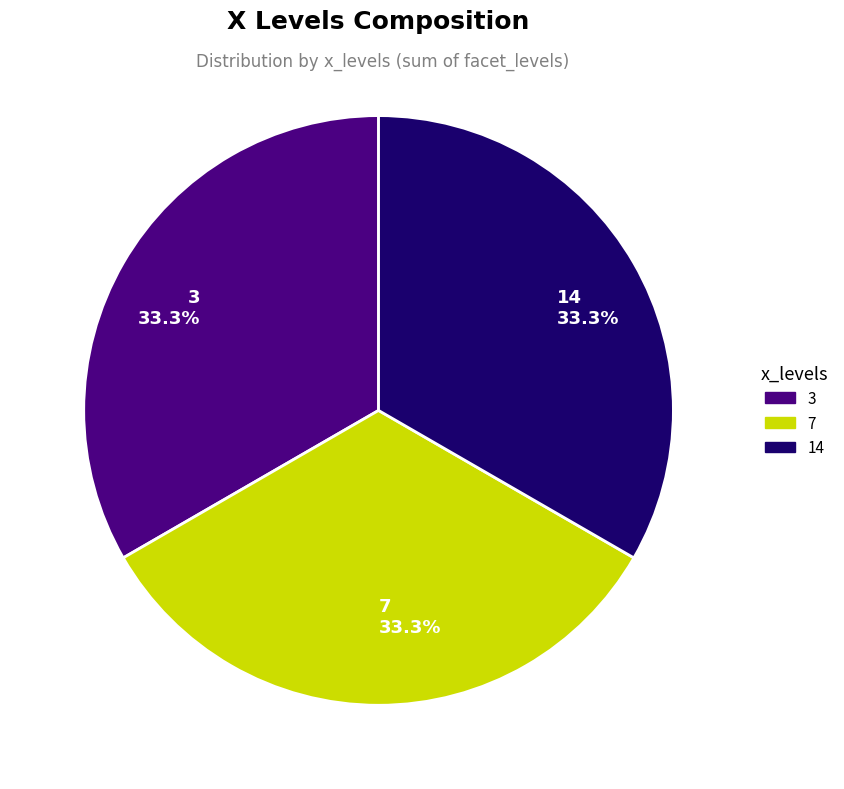

To the nearest percent, what percentage of the pie is 14?

33%